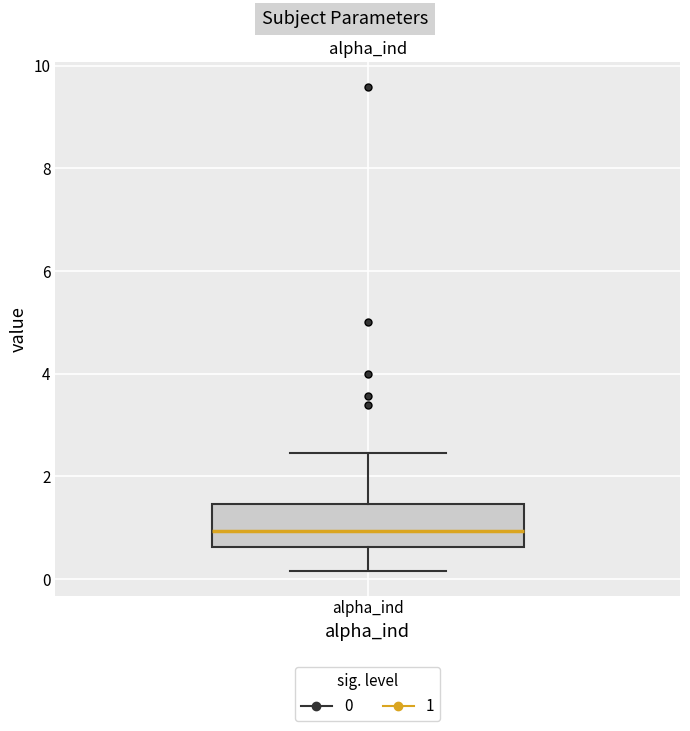

Where does the lower whisker of the box for alpha_ind end on the y-axis? The values are not printed on the chart, so give them approximately, as read against the axis.

0.2